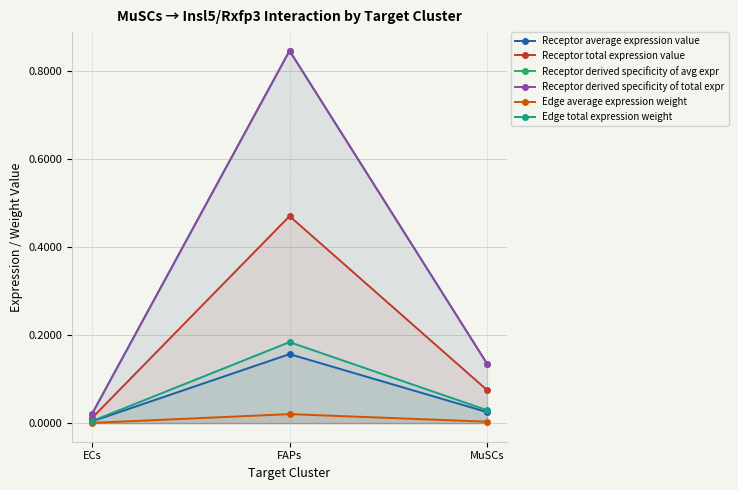

Which series changed the most between ECs and FAPs?

Receptor derived specificity of total expr